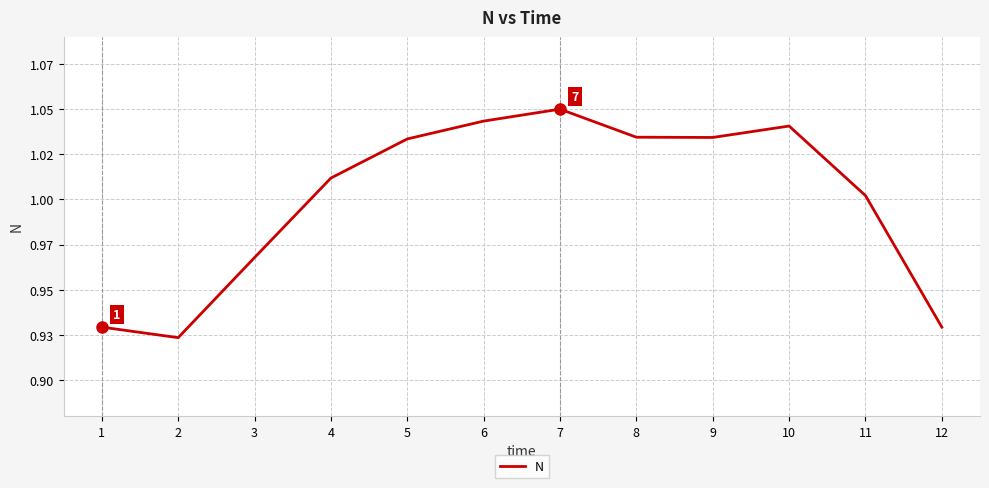

Does the chart display data point markers on the line(s)?

No